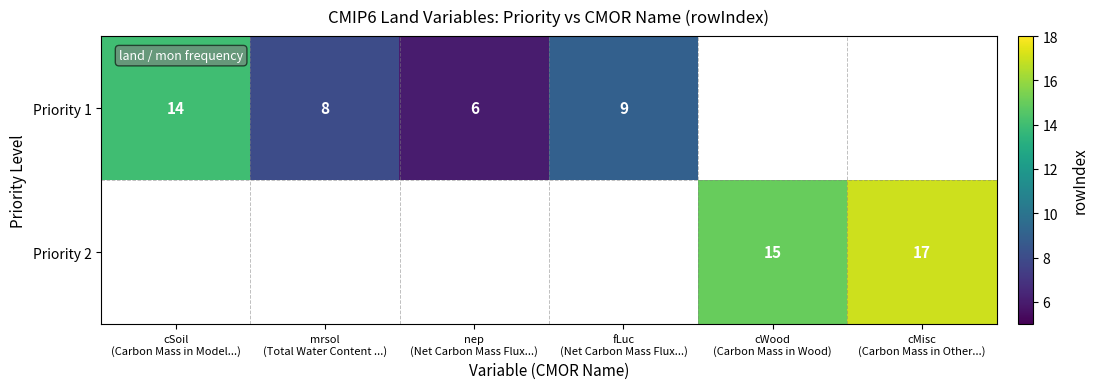

Which series changed the most between cSoil (Carbon Mass in Model...) and nep (Net Carbon Mass Flux...)?

Priority 1